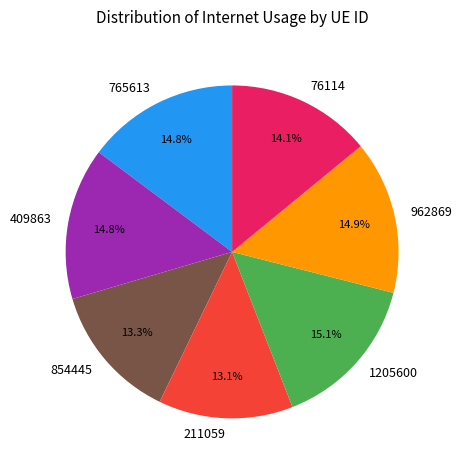

Does 76114 represent more than half of the total?

No